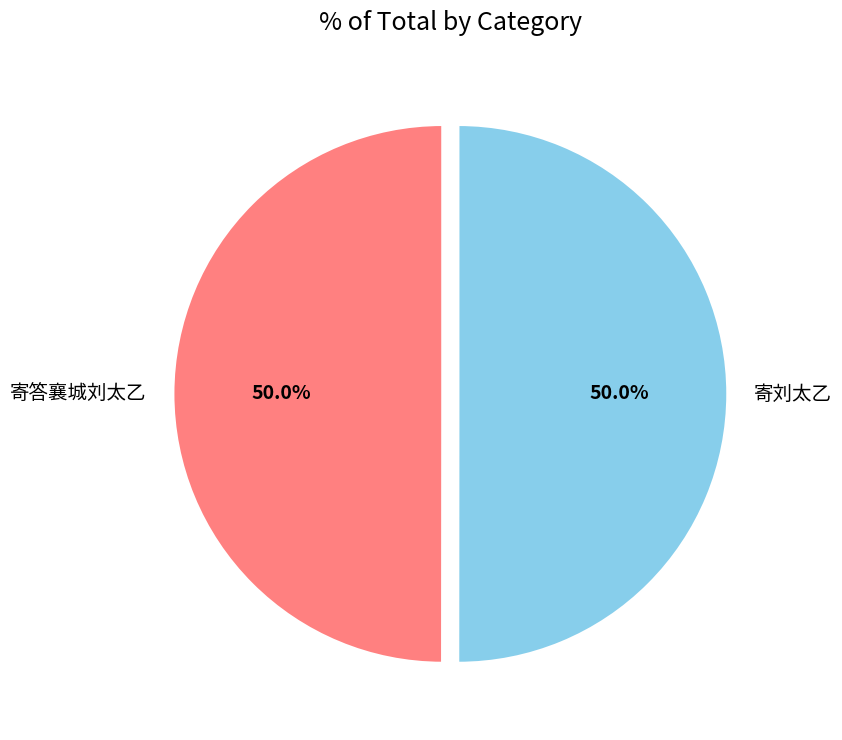

Approximately how many times larger is the value at 寄刘太乙 compared to 寄答襄城刘太乙?

1.0